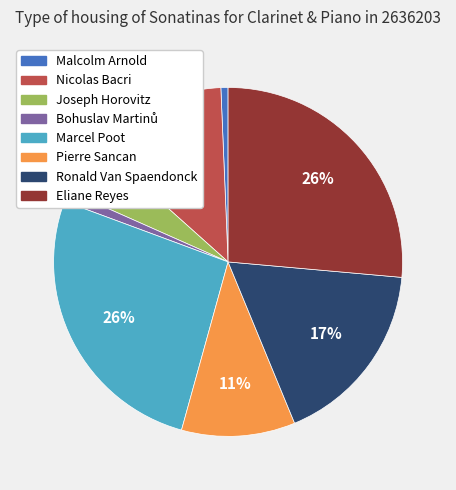

Does any single category account for the majority?

No